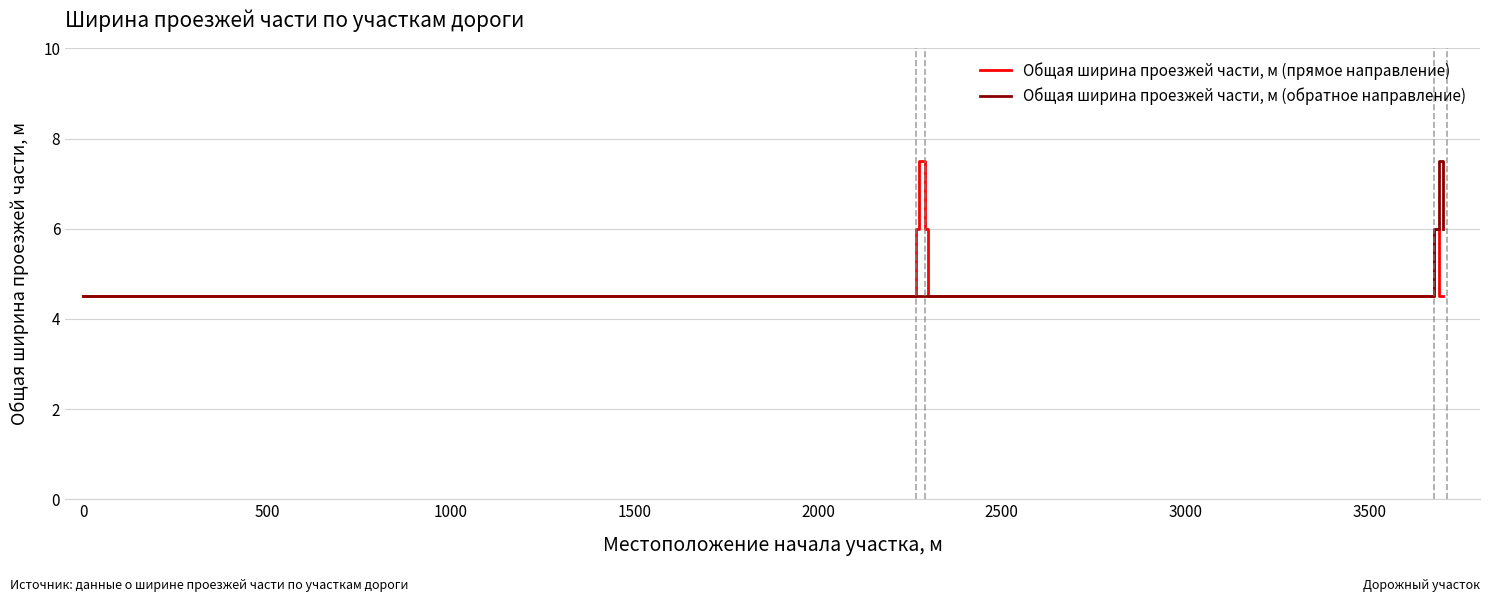

List the series in order of their overall mean, lowest first.

Общая ширина проезжей части, м (обратное направление), Общая ширина проезжей части, м (прямое направление)